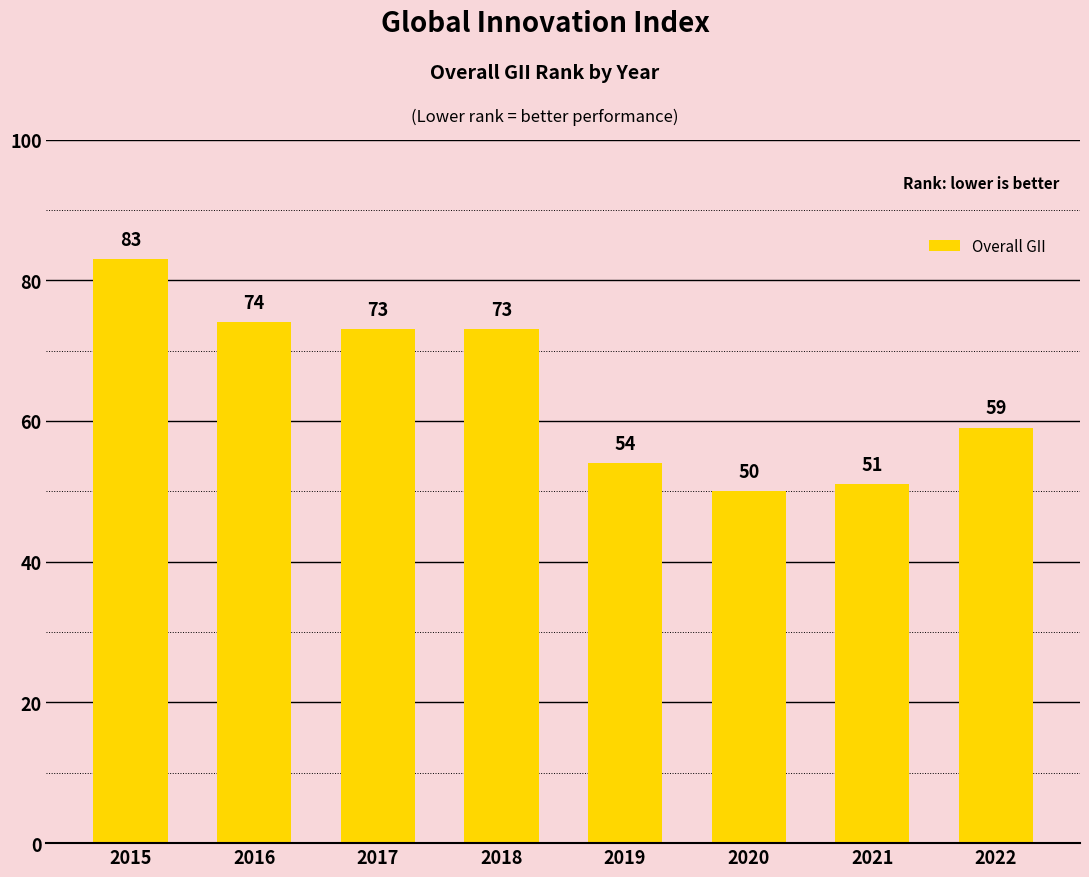

What is the ratio of the value at 2020 to the value at 2019?

0.9